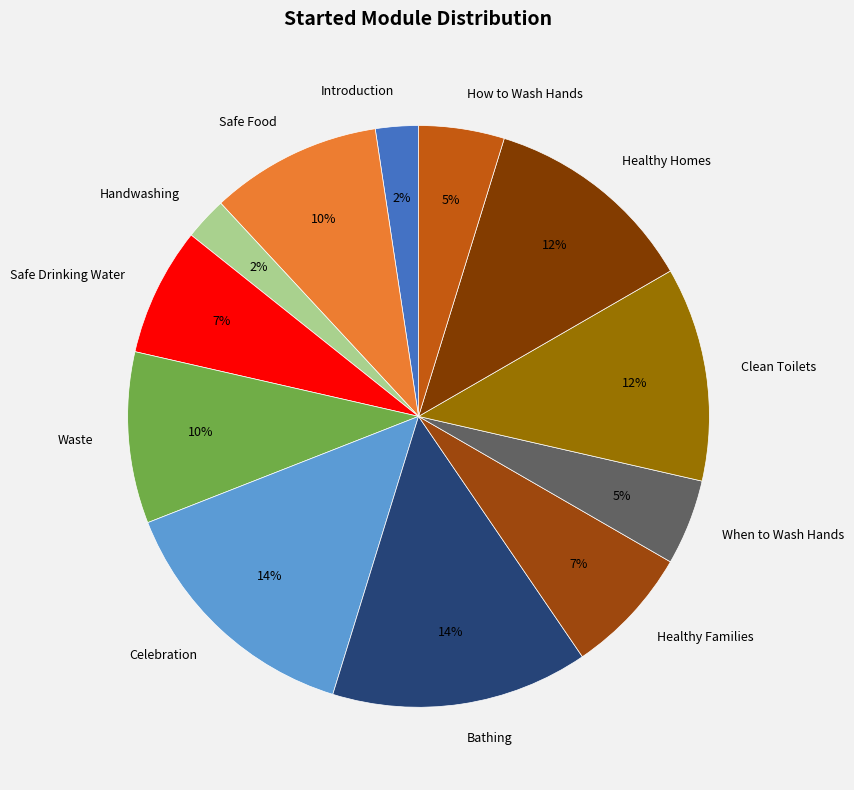

To the nearest percent, what portion does Bathing represent?

14%